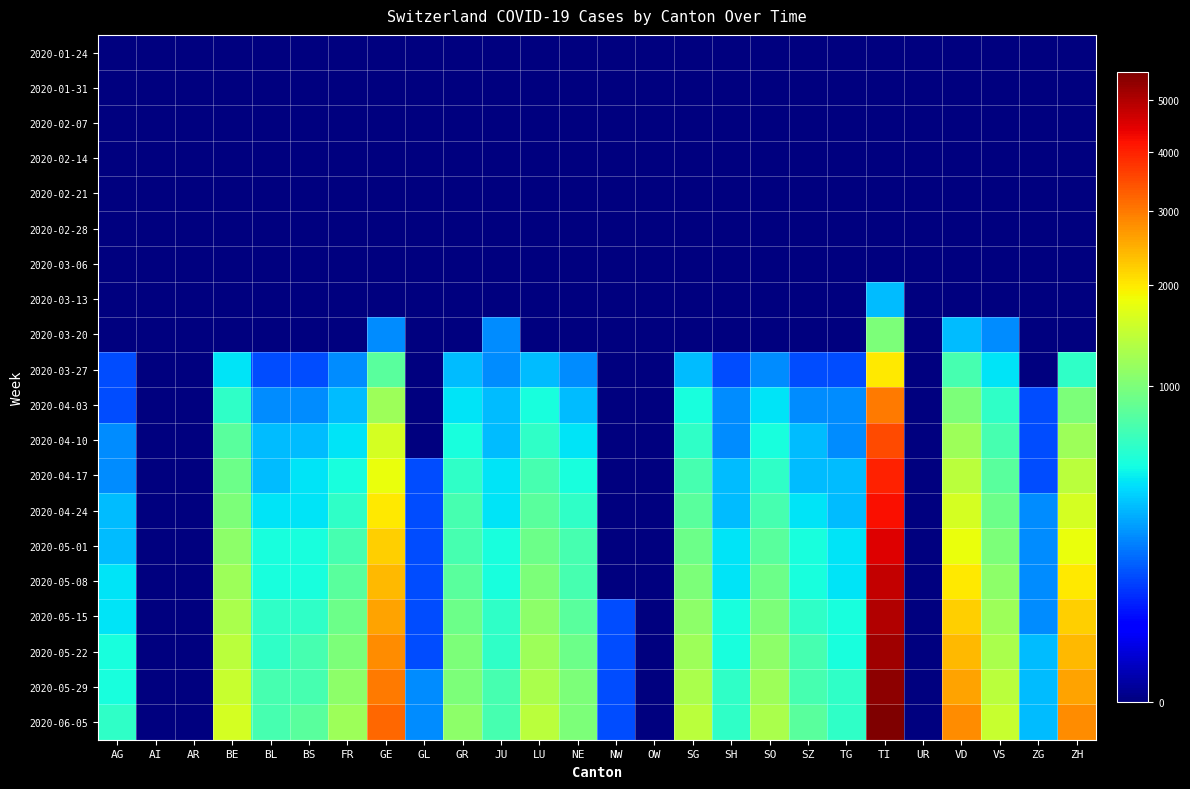

Reading left to right, what are all the values shown in this chart?

2020-01-24: AG=0	AI=0	AR=0	BE=0	BL=0	BS=0	FR=0	GE=0	GL=0	GR=0	JU=0	LU=0	NE=0	NW=0	OW=0	SG=0	SH=0	SO=0	SZ=0	TG=0	TI=0	UR=0	VD=0	VS=0	ZG=0	ZH=0
2020-01-31: AG=0	AI=0	AR=0	BE=0	BL=0	BS=0	FR=0	GE=0	GL=0	GR=0	JU=0	LU=0	NE=0	NW=0	OW=0	SG=0	SH=0	SO=0	SZ=0	TG=0	TI=0	UR=0	VD=0	VS=0	ZG=0	ZH=0
2020-02-07: AG=0	AI=0	AR=0	BE=0	BL=0	BS=0	FR=0	GE=0	GL=0	GR=0	JU=0	LU=0	NE=0	NW=0	OW=0	SG=0	SH=0	SO=0	SZ=0	TG=0	TI=0	UR=0	VD=0	VS=0	ZG=0	ZH=0
2020-02-14: AG=0	AI=0	AR=0	BE=0	BL=0	BS=0	FR=0	GE=0	GL=0	GR=0	JU=0	LU=0	NE=0	NW=0	OW=0	SG=0	SH=0	SO=0	SZ=0	TG=0	TI=0	UR=0	VD=0	VS=0	ZG=0	ZH=0
2020-02-21: AG=0	AI=0	AR=0	BE=0	BL=0	BS=0	FR=0	GE=0	GL=0	GR=0	JU=0	LU=0	NE=0	NW=0	OW=0	SG=0	SH=0	SO=0	SZ=0	TG=0	TI=0	UR=0	VD=0	VS=0	ZG=0	ZH=0
2020-02-28: AG=0	AI=0	AR=0	BE=0	BL=0	BS=0	FR=0	GE=0	GL=0	GR=0	JU=0	LU=0	NE=0	NW=0	OW=0	SG=0	SH=0	SO=0	SZ=0	TG=0	TI=0	UR=0	VD=0	VS=0	ZG=0	ZH=0
2020-03-06: AG=0	AI=0	AR=0	BE=0	BL=0	BS=0	FR=0	GE=0	GL=0	GR=0	JU=0	LU=0	NE=0	NW=0	OW=0	SG=0	SH=0	SO=0	SZ=0	TG=0	TI=0	UR=0	VD=0	VS=0	ZG=0	ZH=0
2020-03-13: AG=0	AI=0	AR=0	BE=0	BL=0	BS=0	FR=0	GE=0	GL=0	GR=0	JU=0	LU=0	NE=0	NW=0	OW=0	SG=0	SH=0	SO=0	SZ=0	TG=0	TI=300	UR=0	VD=0	VS=0	ZG=0	ZH=0
2020-03-20: AG=0	AI=0	AR=0	BE=0	BL=0	BS=0	FR=0	GE=200	GL=0	GR=0	JU=200	LU=0	NE=0	NW=0	OW=0	SG=0	SH=0	SO=0	SZ=0	TG=0	TI=1000	UR=0	VD=300	VS=200	ZG=0	ZH=0
2020-03-27: AG=100	AI=0	AR=0	BE=400	BL=100	BS=100	FR=200	GE=800	GL=0	GR=300	JU=200	LU=300	NE=200	NW=0	OW=0	SG=300	SH=100	SO=200	SZ=100	TG=100	TI=2000	UR=0	VD=700	VS=400	ZG=0	ZH=600
2020-04-03: AG=100	AI=0	AR=0	BE=600	BL=200	BS=200	FR=300	GE=1200	GL=0	GR=400	JU=300	LU=500	NE=300	NW=0	OW=0	SG=500	SH=200	SO=400	SZ=200	TG=200	TI=3000	UR=0	VD=1000	VS=600	ZG=100	ZH=1000
2020-04-10: AG=200	AI=0	AR=0	BE=800	BL=300	BS=300	FR=400	GE=1600	GL=0	GR=500	JU=300	LU=600	NE=400	NW=0	OW=0	SG=600	SH=200	SO=500	SZ=300	TG=200	TI=3500	UR=0	VD=1200	VS=700	ZG=100	ZH=1200
2020-04-17: AG=200	AI=0	AR=0	BE=900	BL=300	BS=400	FR=500	GE=1800	GL=100	GR=600	JU=400	LU=700	NE=500	NW=0	OW=0	SG=700	SH=300	SO=600	SZ=300	TG=300	TI=4000	UR=0	VD=1400	VS=800	ZG=100	ZH=1400
2020-04-24: AG=300	AI=0	AR=0	BE=1000	BL=400	BS=400	FR=600	GE=2000	GL=100	GR=700	JU=400	LU=800	NE=600	NW=0	OW=0	SG=800	SH=300	SO=700	SZ=400	TG=300	TI=4200	UR=0	VD=1600	VS=900	ZG=200	ZH=1600
2020-05-01: AG=300	AI=0	AR=0	BE=1100	BL=500	BS=500	FR=700	GE=2200	GL=100	GR=700	JU=500	LU=900	NE=700	NW=0	OW=0	SG=900	SH=400	SO=800	SZ=500	TG=400	TI=4500	UR=0	VD=1800	VS=1000	ZG=200	ZH=1800
2020-05-08: AG=400	AI=0	AR=0	BE=1200	BL=500	BS=500	FR=800	GE=2400	GL=100	GR=800	JU=500	LU=1000	NE=700	NW=0	OW=0	SG=1000	SH=400	SO=900	SZ=500	TG=400	TI=4800	UR=0	VD=2000	VS=1100	ZG=200	ZH=2000
2020-05-15: AG=400	AI=0	AR=0	BE=1300	BL=600	BS=600	FR=900	GE=2600	GL=100	GR=900	JU=600	LU=1100	NE=800	NW=100	OW=0	SG=1100	SH=500	SO=1000	SZ=600	TG=500	TI=5000	UR=0	VD=2200	VS=1200	ZG=200	ZH=2200
2020-05-22: AG=500	AI=0	AR=0	BE=1400	BL=600	BS=700	FR=1000	GE=2800	GL=100	GR=1000	JU=600	LU=1200	NE=900	NW=100	OW=0	SG=1200	SH=500	SO=1100	SZ=700	TG=500	TI=5200	UR=0	VD=2400	VS=1300	ZG=300	ZH=2400
2020-05-29: AG=500	AI=0	AR=0	BE=1500	BL=700	BS=700	FR=1100	GE=3000	GL=200	GR=1000	JU=700	LU=1300	NE=1000	NW=100	OW=0	SG=1300	SH=600	SO=1200	SZ=700	TG=600	TI=5400	UR=0	VD=2600	VS=1400	ZG=300	ZH=2600
2020-06-05: AG=600	AI=0	AR=0	BE=1600	BL=700	BS=800	FR=1200	GE=3200	GL=200	GR=1100	JU=700	LU=1400	NE=1000	NW=100	OW=0	SG=1400	SH=600	SO=1300	SZ=800	TG=600	TI=5600	UR=0	VD=2800	VS=1500	ZG=300	ZH=2800